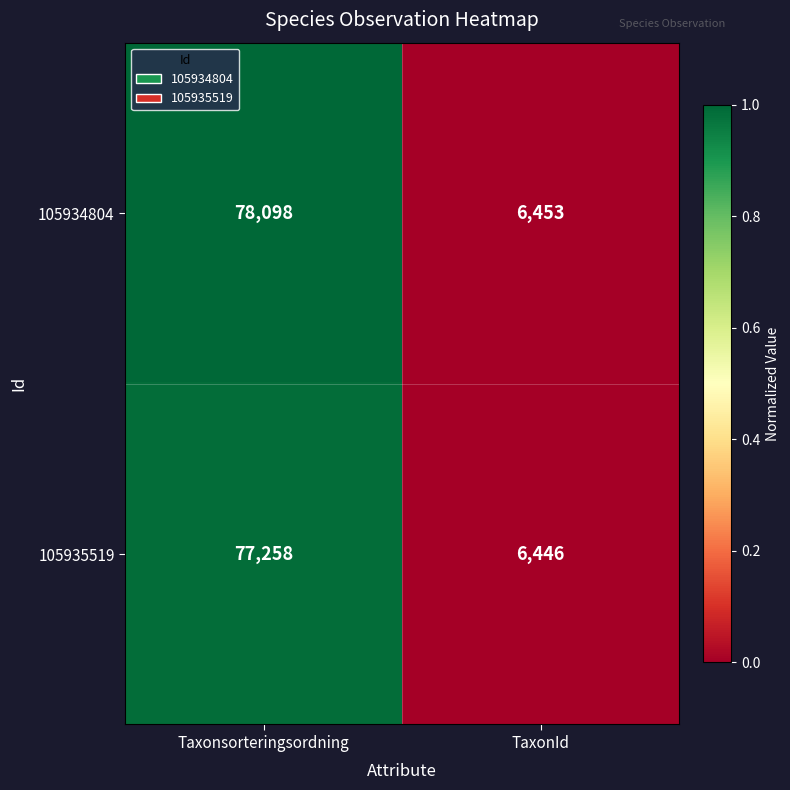

What is the difference between the highest and lowest values at Taxonsorteringsordning?

840